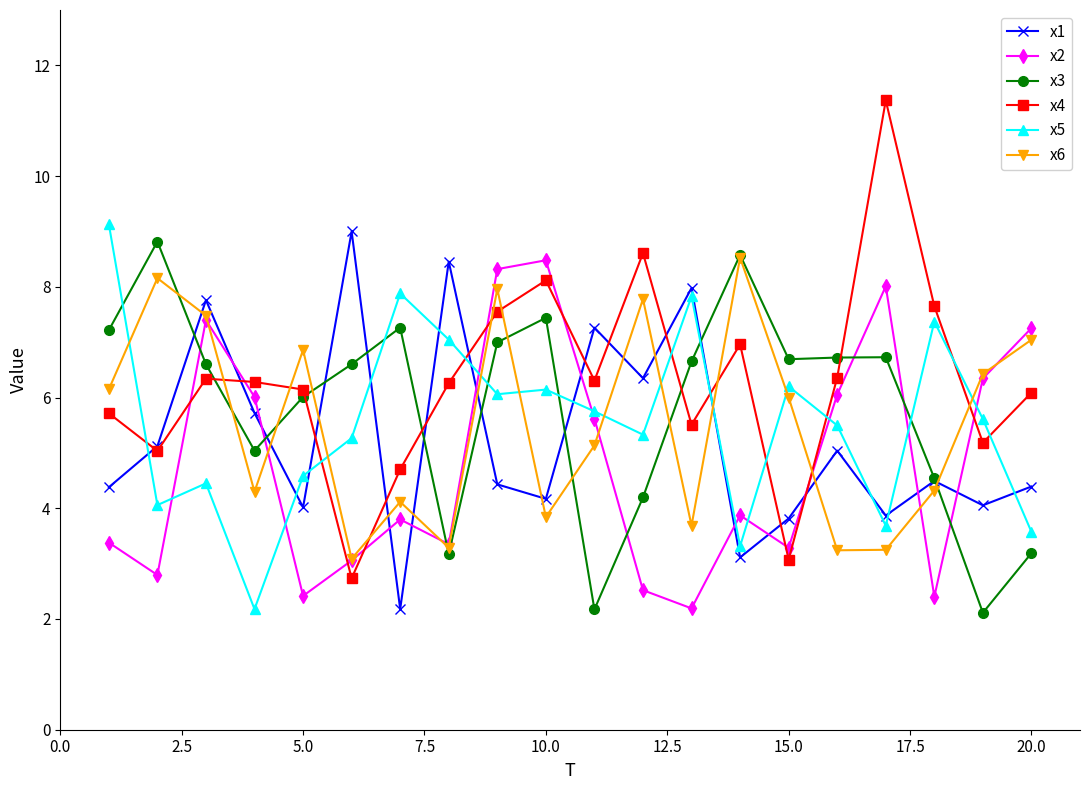

What is the minimum value shown in the chart?

2.1